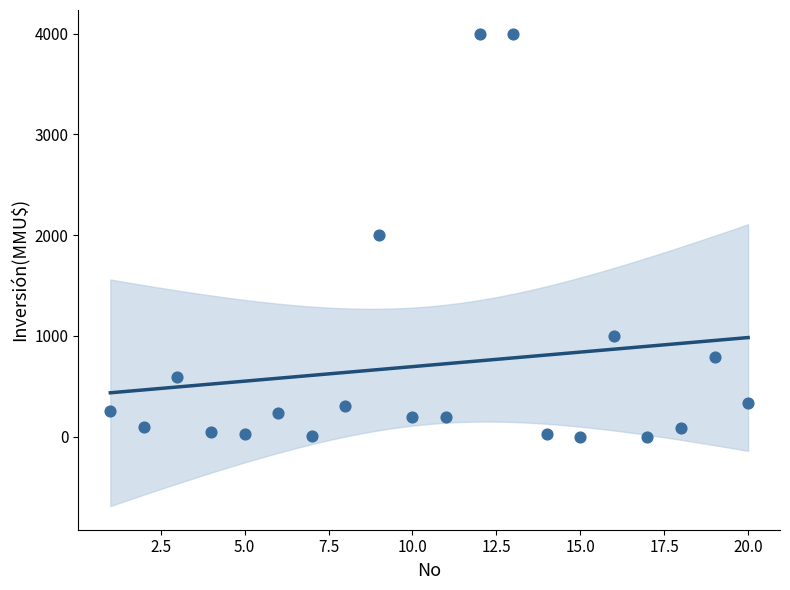

What is the range of X values (max minus min)?

19